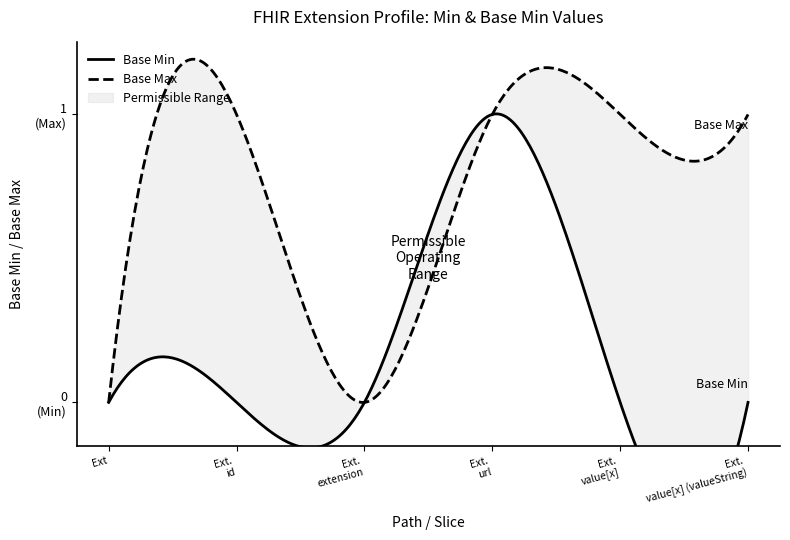

What is the label of the 5th point from the right?

Extension.id